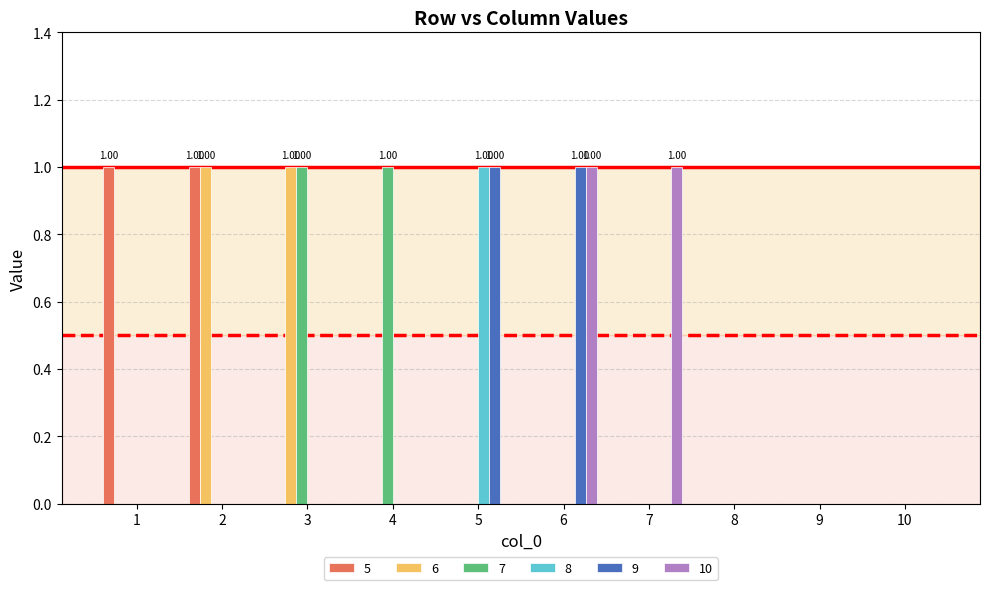

Is it true that 7 equals -1 at 9?

False